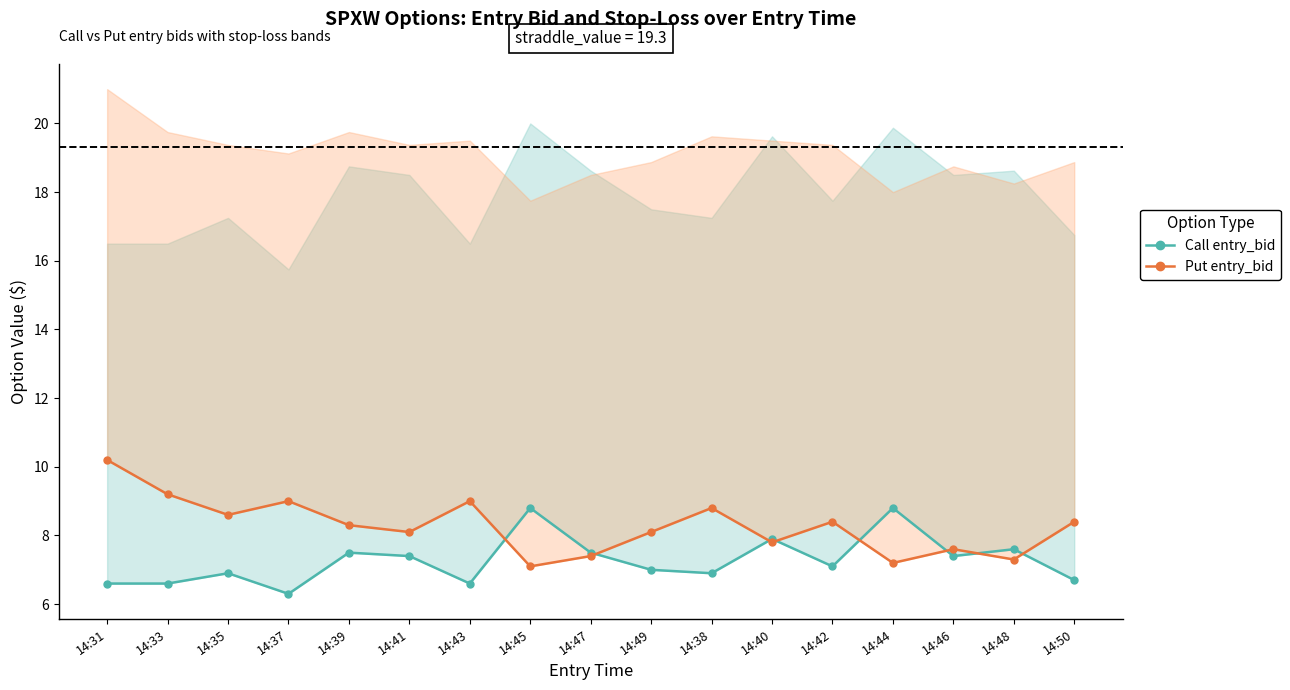

What position from the right is 14:40?

6